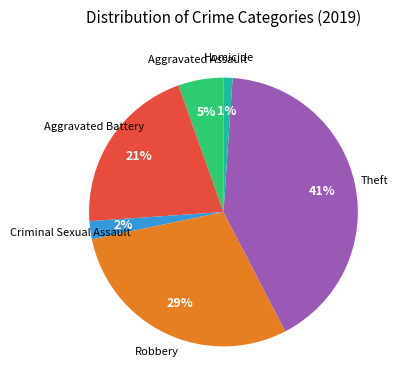

Does any single category account for the majority?

No